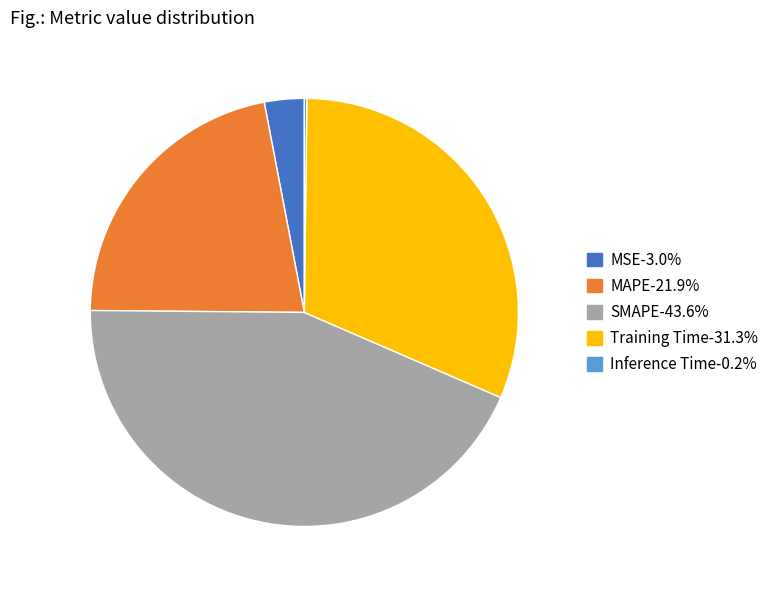

Which has a higher value, MAPE or MSE?

MAPE